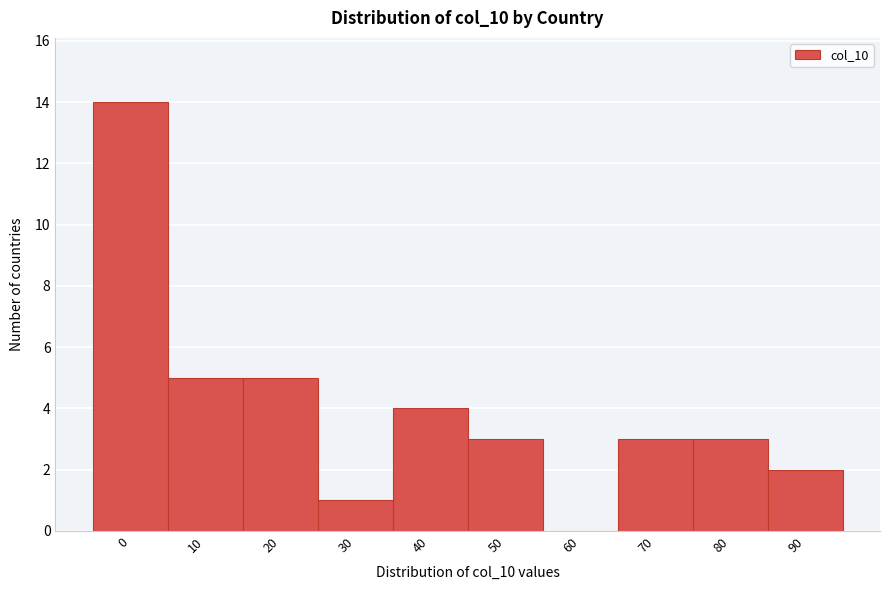

Reading left to right, list all the values displayed in this chart.

0=14	10=5	20=5	30=1	40=4	50=3	60=0	70=3	80=3	90=2